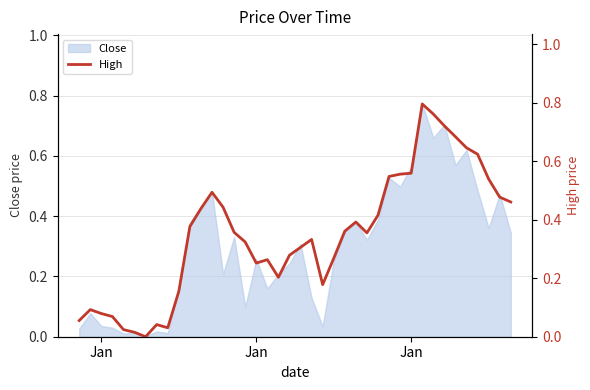

What is the maximum value shown in the chart?

0.8